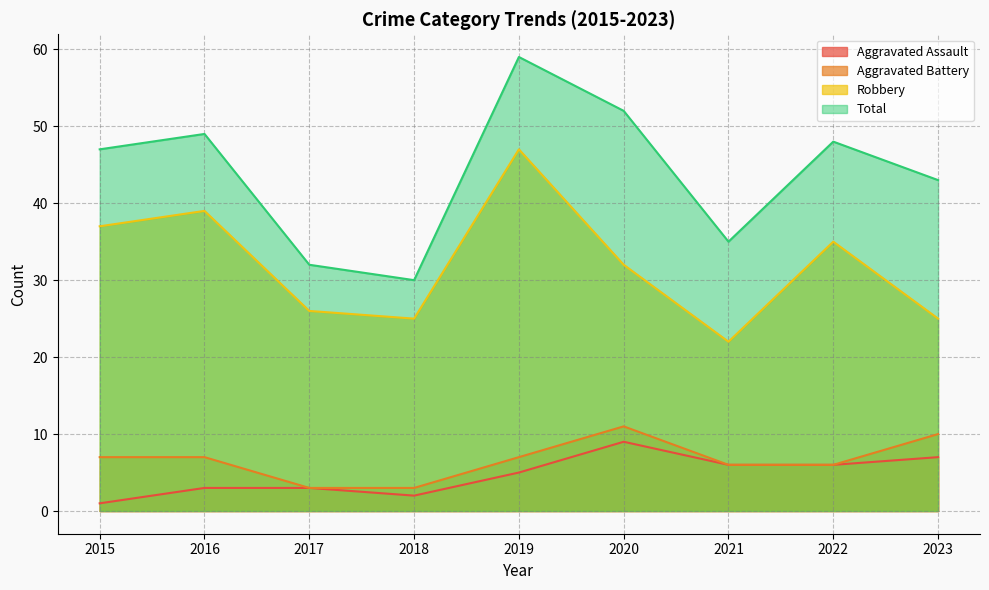

Does the chart have visible grid lines?

Yes